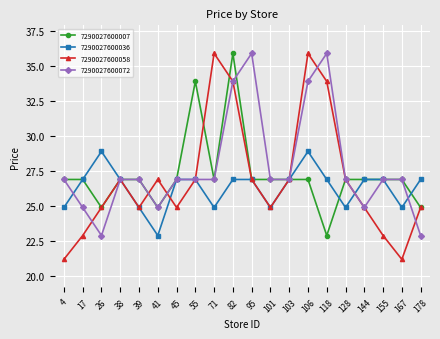

What is the total value across all series at 178?

99.6